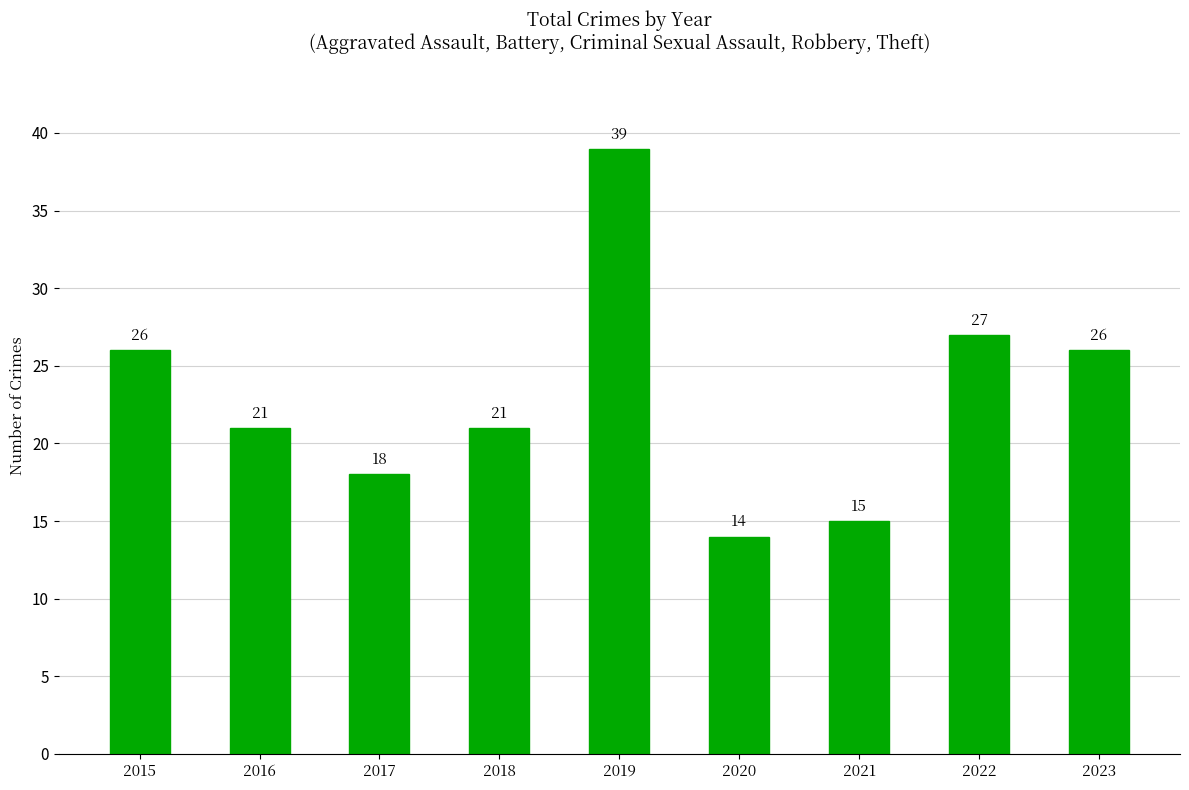

Read the value at 2022.

27